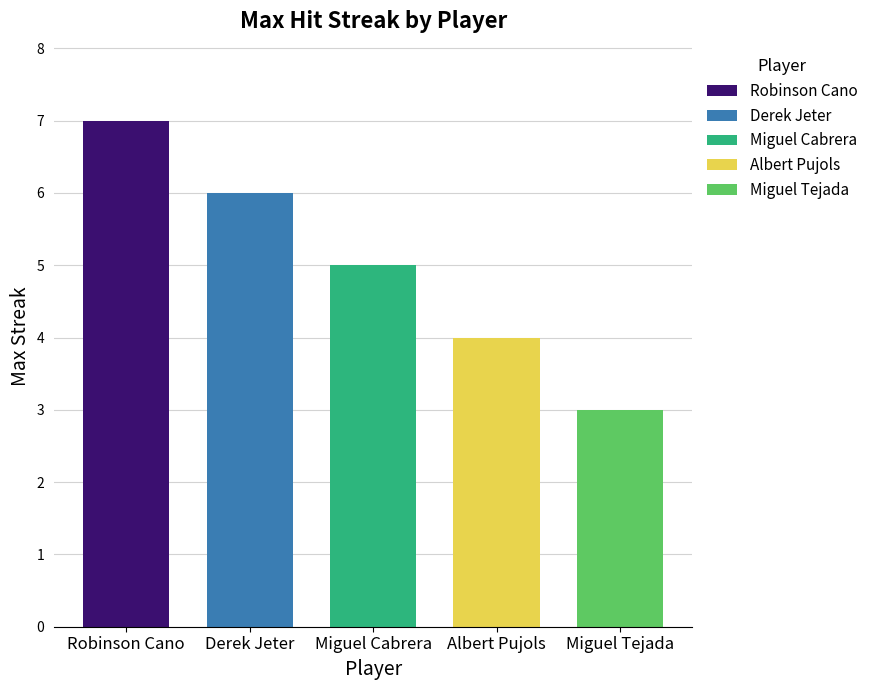

The value of Max Streak at Albert Pujols is 2.0. True or false?

False